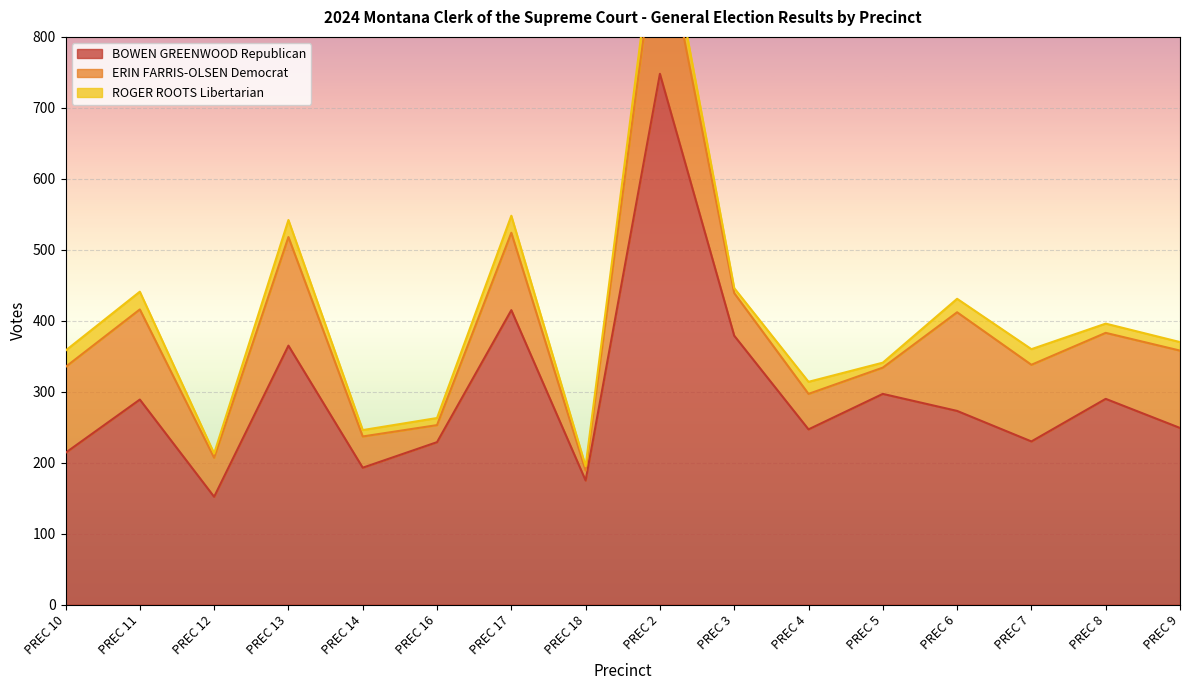

At which category is the sum across all series the highest?

PREC 2